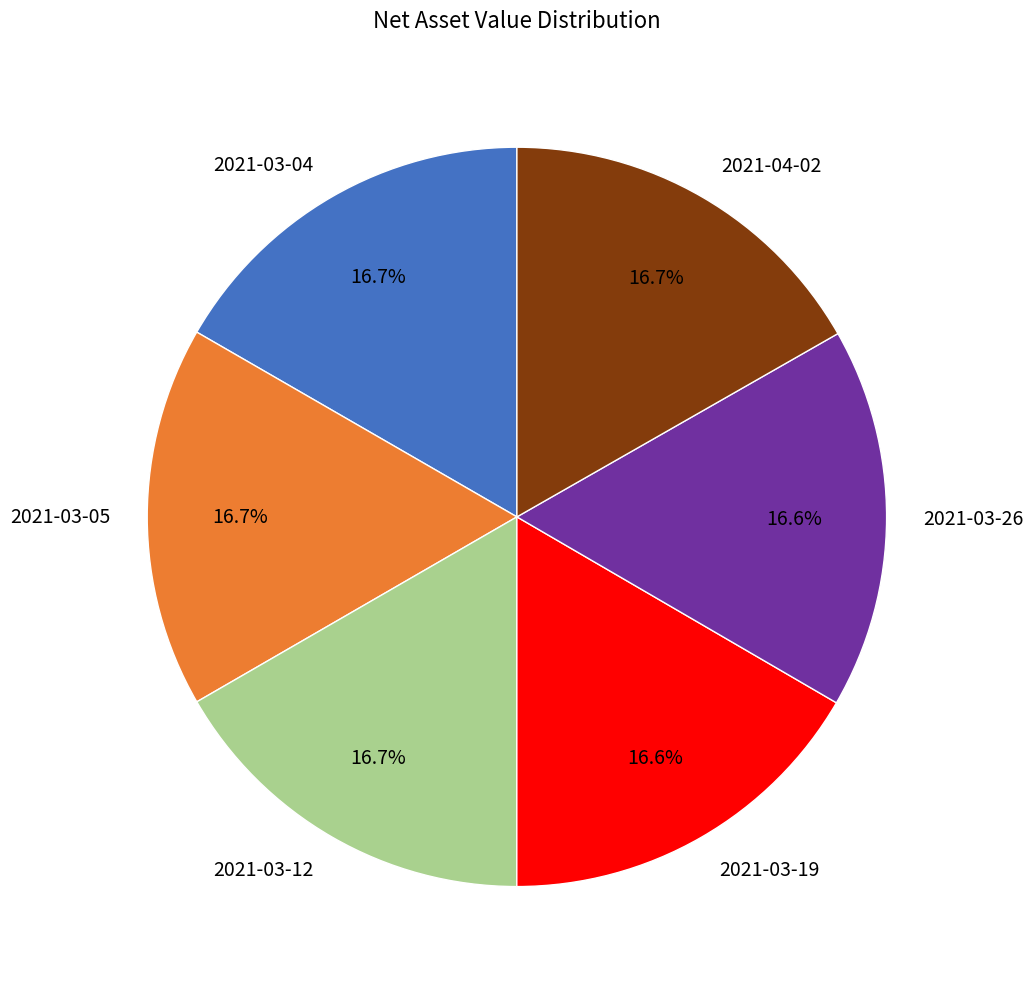

How much of the chart is everything except 2021-03-19?

83.4%